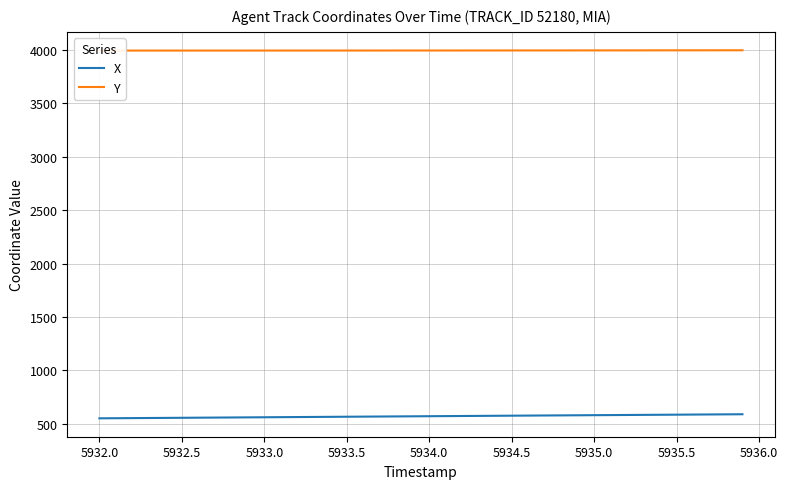

What is the highest value of the X series?

587.8